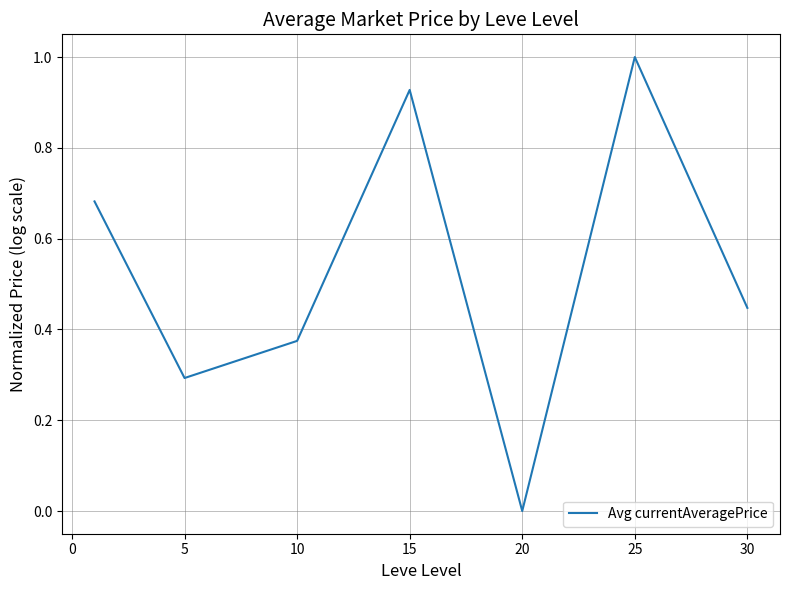

Count the number of categories in the chart.

7